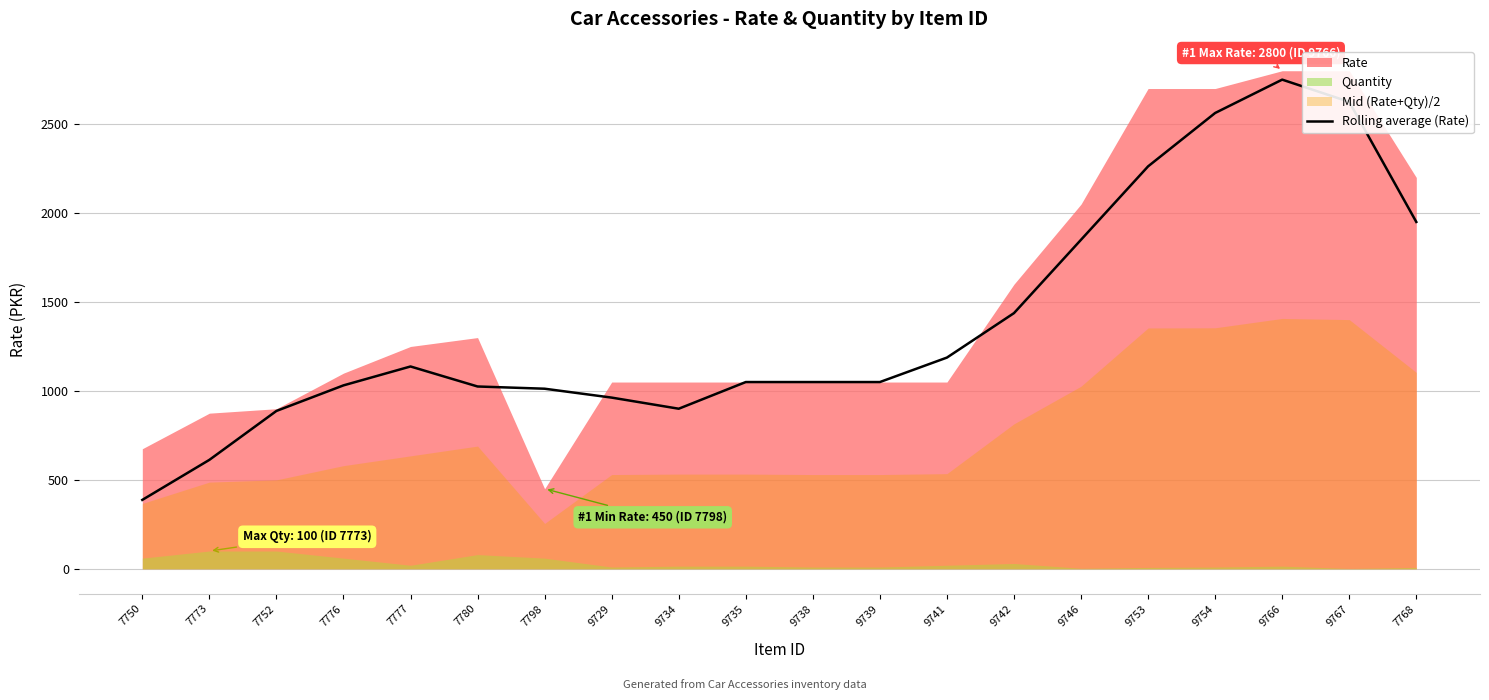

Reading left to right, extract all data points from this chart.

387.5	612.5	887.5	1031.2	1137.5	1025.0	1012.5	962.5	900.0	1050.0	1050.0	1050.0	1187.5	1437.5	1850.0	2262.5	2562.5	2750.0	2625.0	1950.0